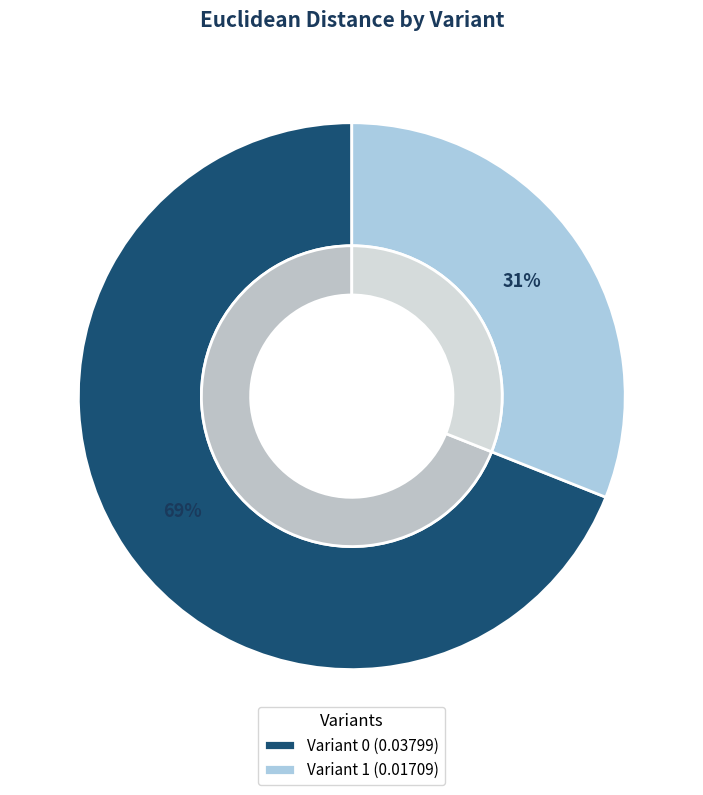

Which slice represents more than half of the pie?

Variant 0